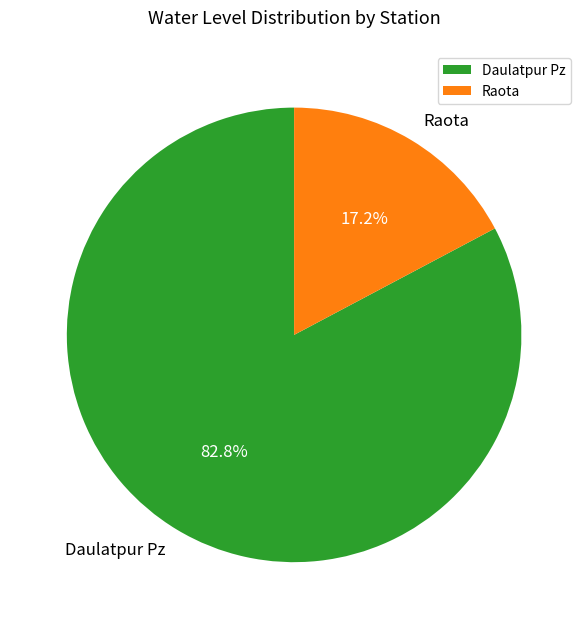

To the nearest percent, what portion does Raota represent?

17%